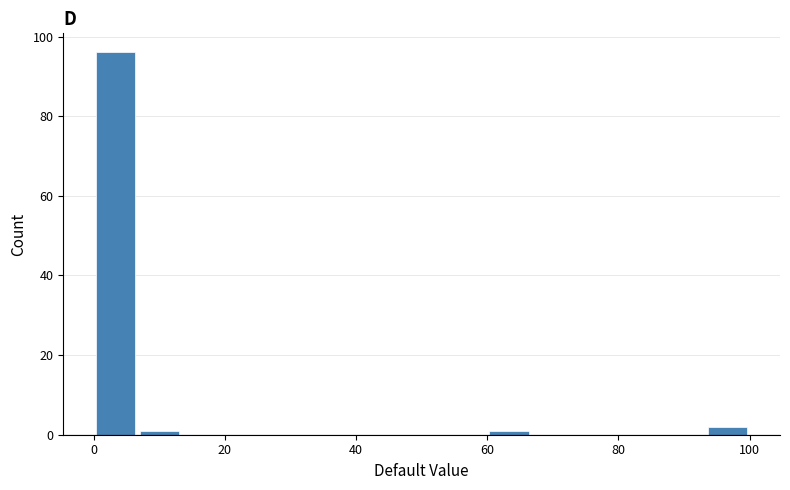

Around what value on the x-axis is the tallest bar? Give the approximate position of its centre, as read against the axis.

4